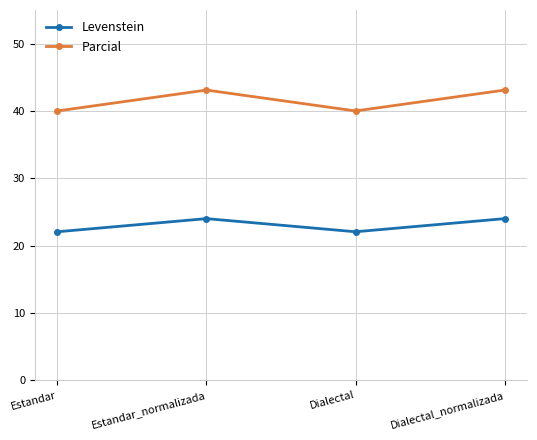

Count the number of categories in the chart.

4